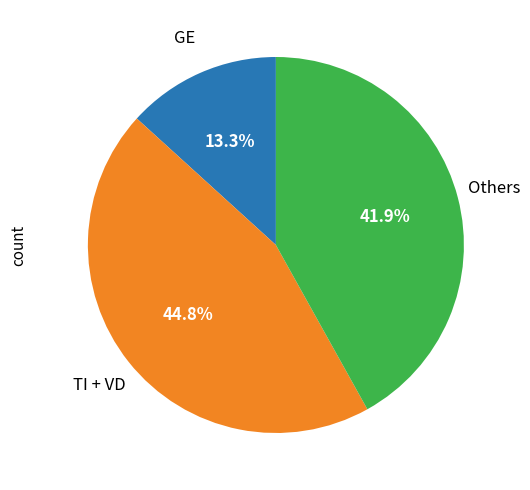

Is there a majority slice in this chart?

No